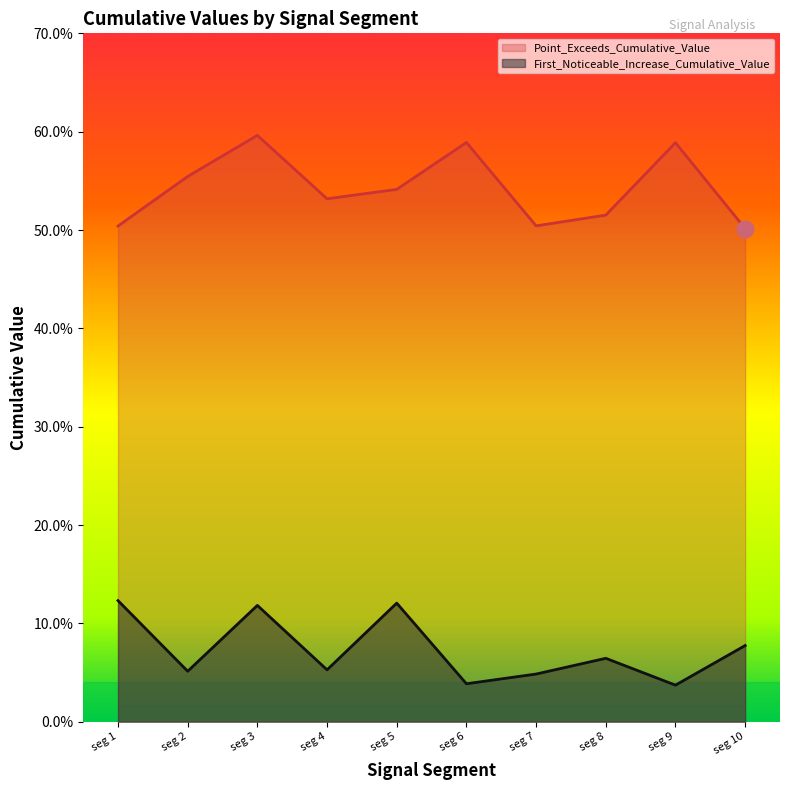

Reading left to right, what are all the values shown in this chart?

First_Noticeable_Increase_Cumulative_Value: 0.1	0.1	0.1	0.1	0.1	0.0	0.0	0.1	0.0	0.1
Point_Exceeds_Cumulative_Value: 0.5	0.6	0.6	0.5	0.5	0.6	0.5	0.5	0.6	0.5